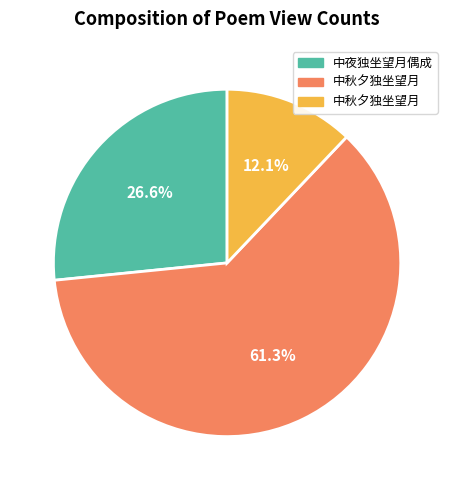

Does any single category account for the majority?

Yes